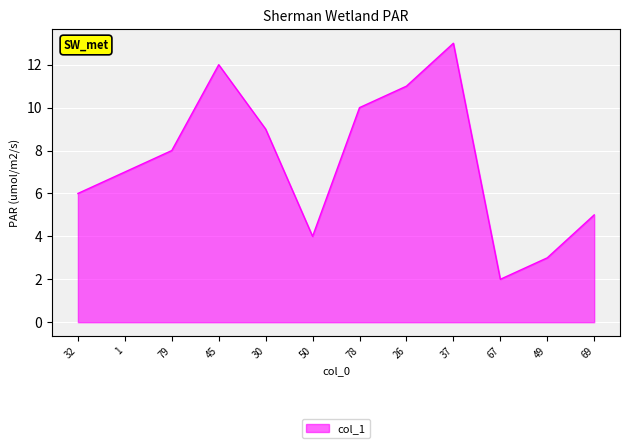

Rank the categories by value from lowest to highest.

67, 49, 50, 69, 32, 1, 79, 30, 78, 26, 45, 37